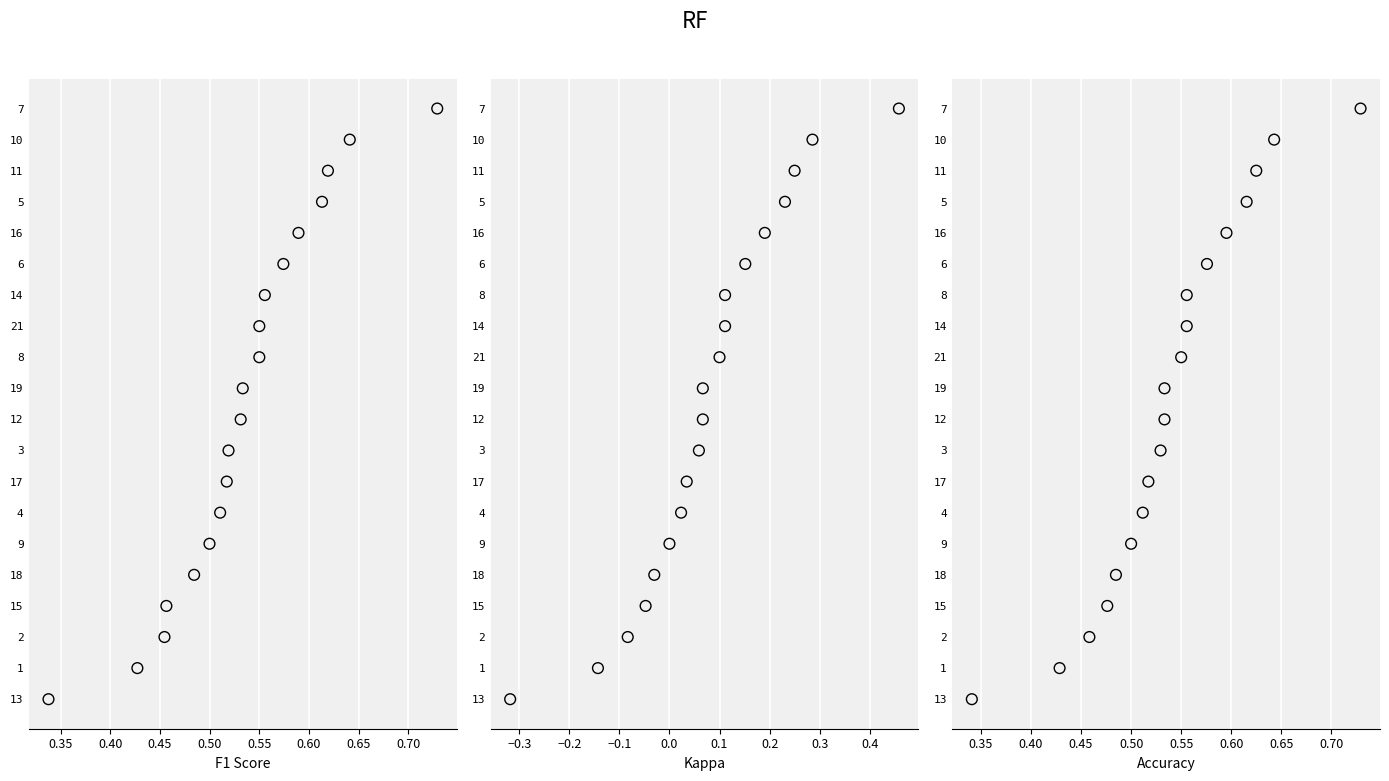

Which series has the largest total across all categories?

f1